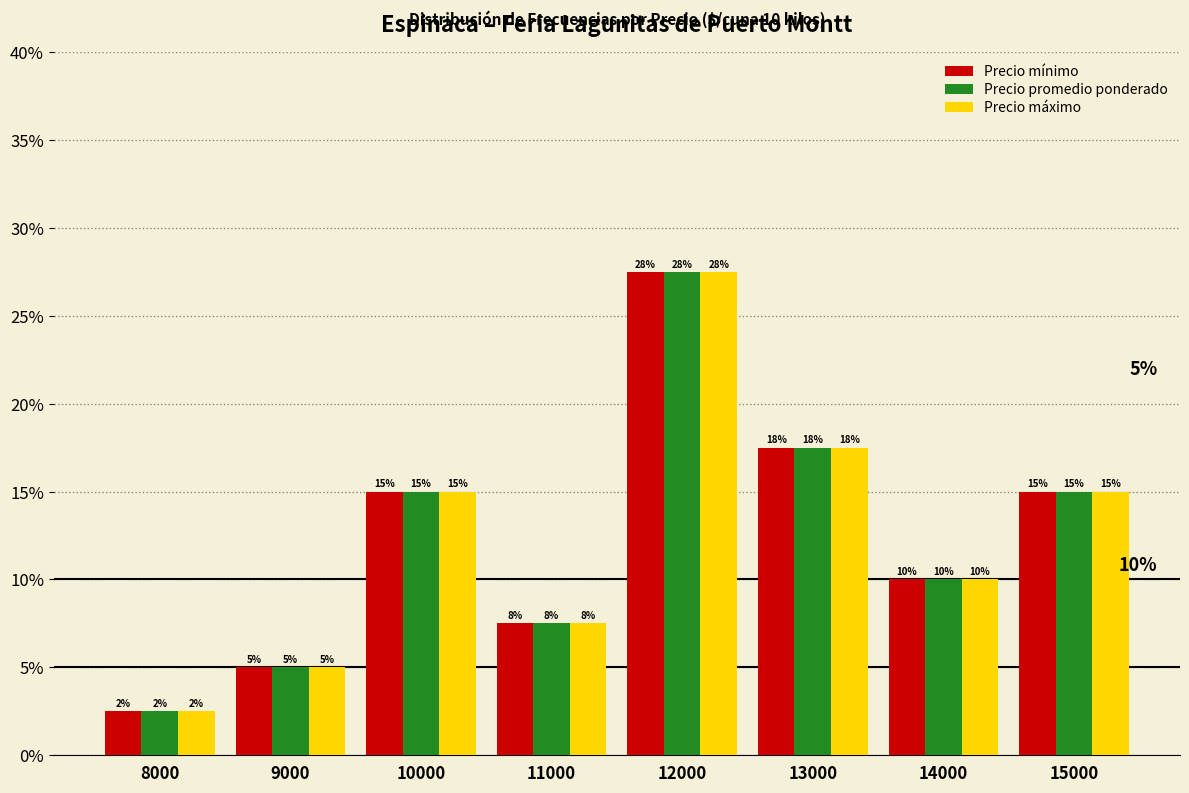

What is the smallest value displayed?

2.5